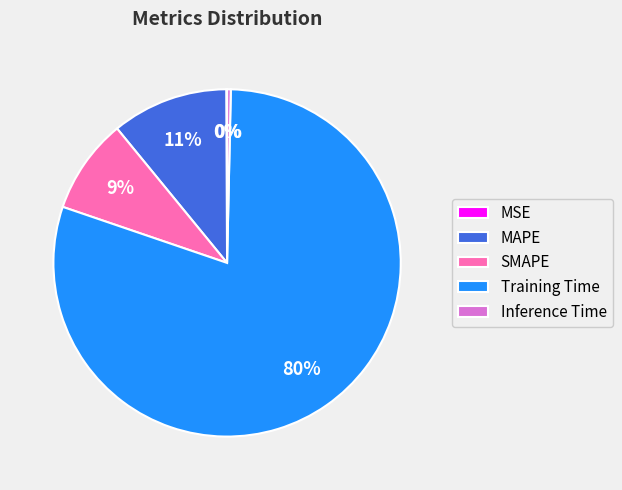

To the nearest percent, what is the difference between the SMAPE and Inference Time slice percentages?

9%